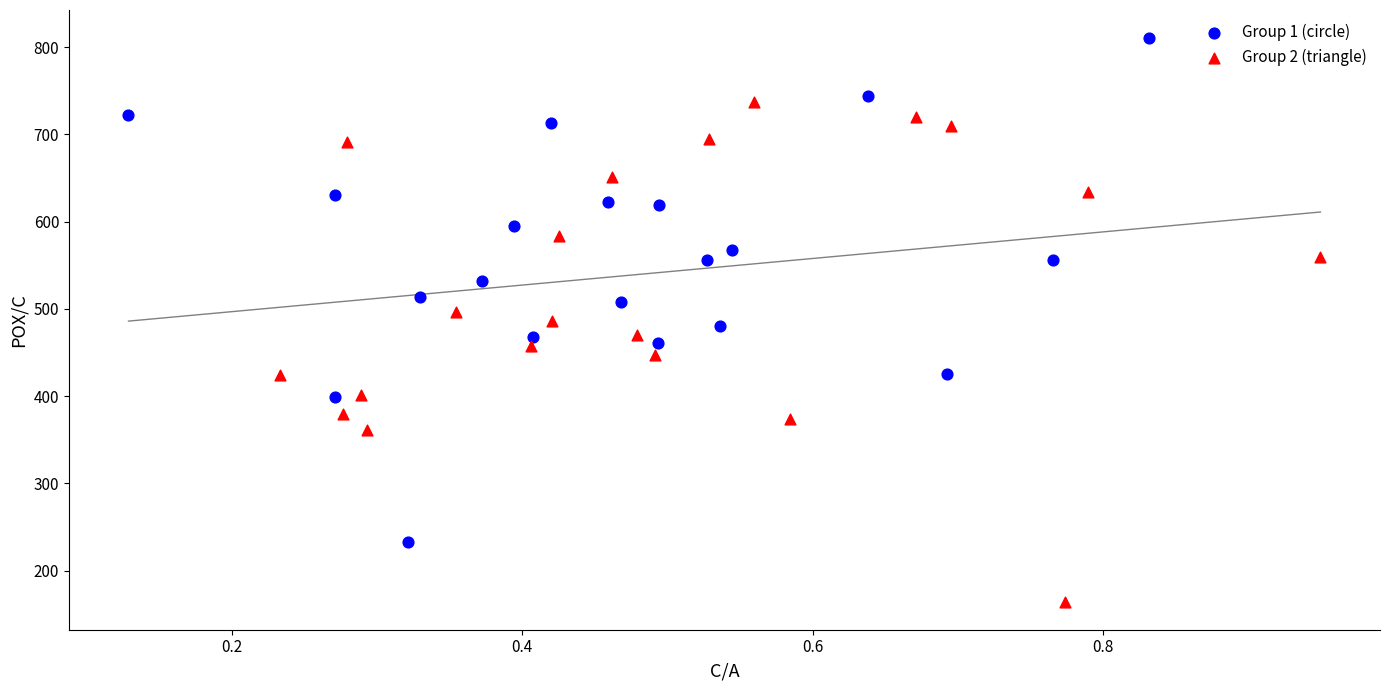

Which series contains the highest Y value?

Group 1 (circle)